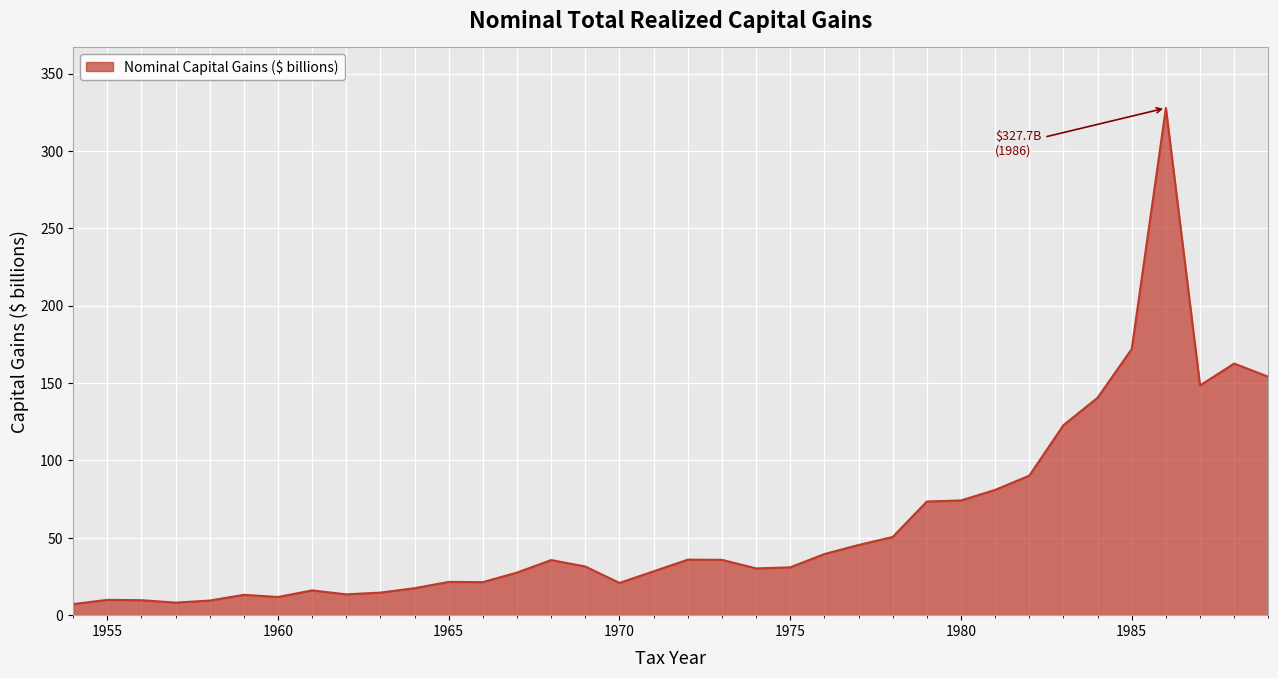

What is the maximum value shown in the chart?

327.7